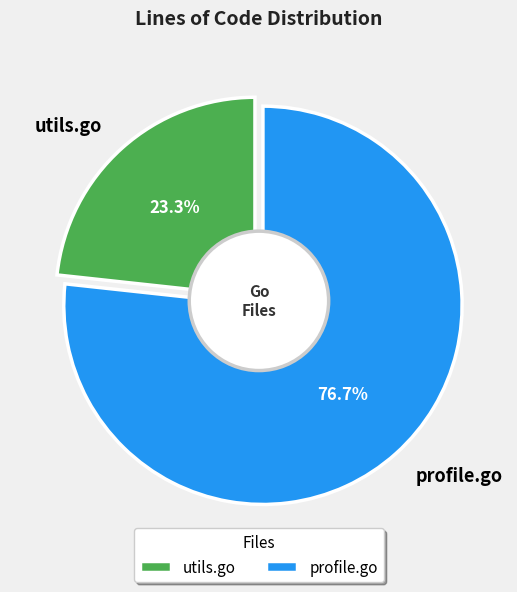

Which category has the biggest portion of the pie?

profile.go